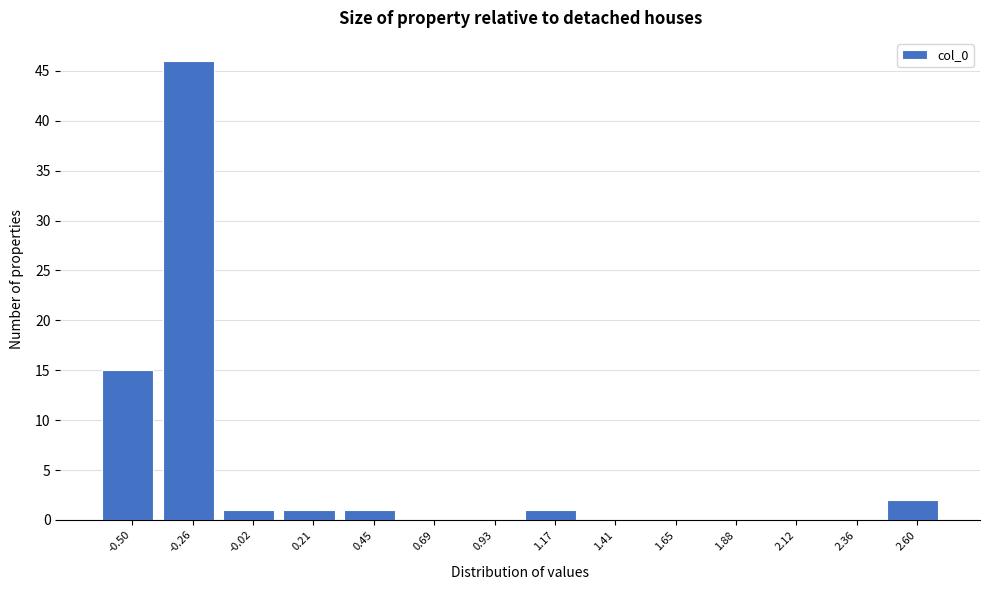

Reading left to right, transcribe all the data shown in this chart.

-0.50=15	-0.26=46	-0.02=1	0.21=1	0.45=1	0.69=0	0.93=0	1.17=1	1.41=0	1.65=0	1.88=0	2.12=0	2.36=0	2.60=2